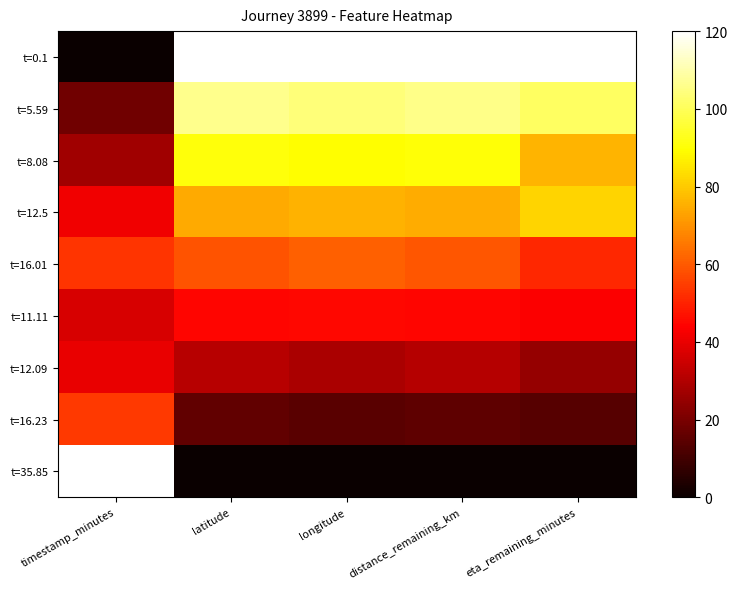

Reading left to right, extract all data points from this chart.

t=0.1: timestamp_minutes=0.0	latitude=120.0	longitude=120.0	distance_remaining_km=120.0	eta_remaining_minutes=120.0
t=5.59: timestamp_minutes=18.4	latitude=106.1	longitude=103.9	distance_remaining_km=105.6	eta_remaining_minutes=101.0
t=8.08: timestamp_minutes=26.8	latitude=90.8	longitude=89.2	distance_remaining_km=90.4	eta_remaining_minutes=76.3
t=12.5: timestamp_minutes=41.6	latitude=74.3	longitude=75.7	distance_remaining_km=74.6	eta_remaining_minutes=81.7
t=16.01: timestamp_minutes=53.4	latitude=58.8	longitude=61.2	distance_remaining_km=59.4	eta_remaining_minutes=51.0
t=11.11: timestamp_minutes=37.0	latitude=44.6	longitude=45.4	distance_remaining_km=44.8	eta_remaining_minutes=43.5
t=12.09: timestamp_minutes=40.2	latitude=31.2	longitude=28.8	distance_remaining_km=30.7	eta_remaining_minutes=25.1
t=16.23: timestamp_minutes=54.1	latitude=15.6	longitude=14.4	distance_remaining_km=15.4	eta_remaining_minutes=14.0
t=35.85: timestamp_minutes=120.0	latitude=0.0	longitude=0.0	distance_remaining_km=0.0	eta_remaining_minutes=0.0